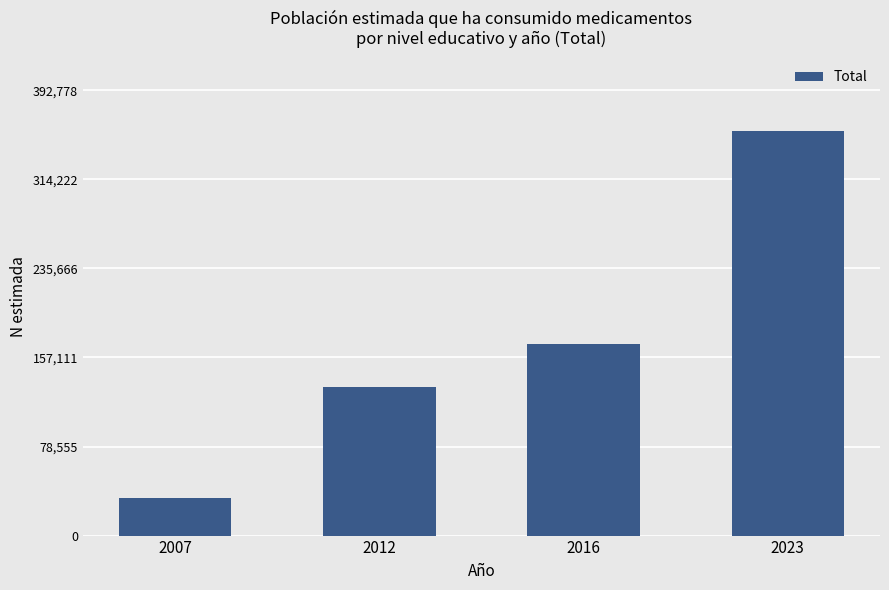

What is the change in value from 2012 to 2016?

+37912